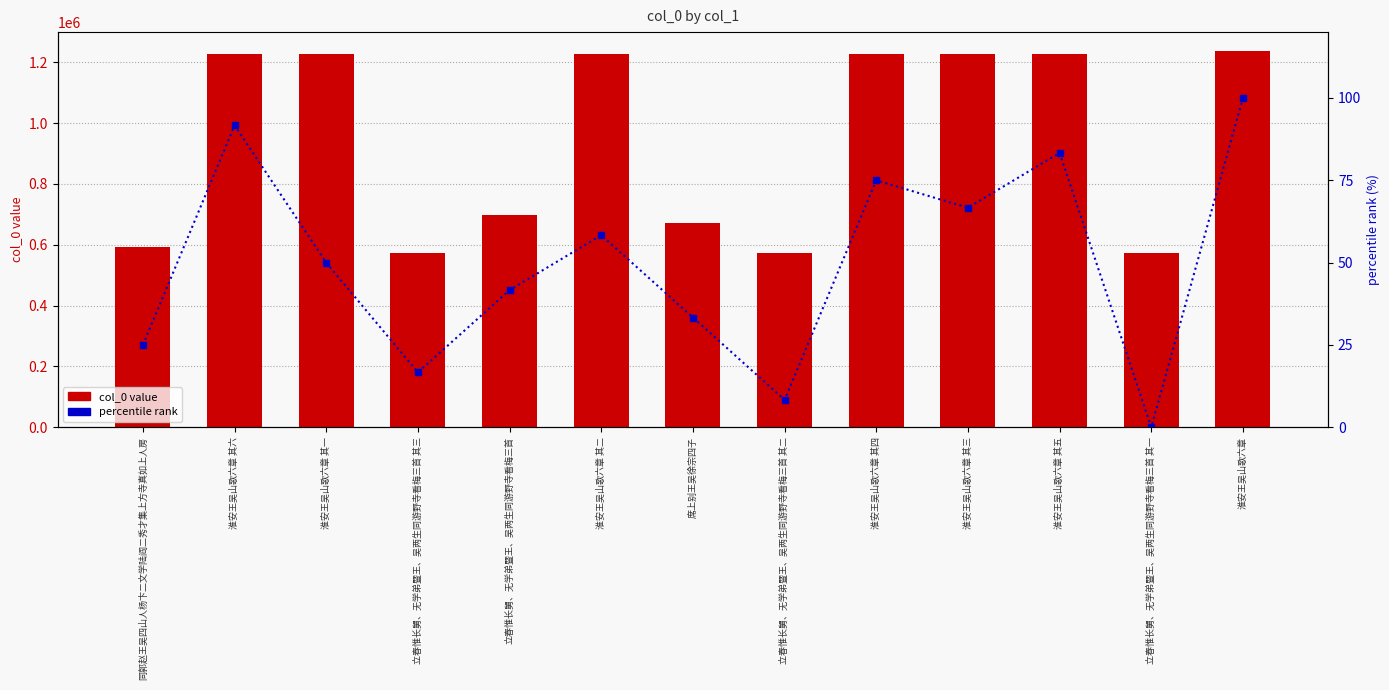

Rank the series at 淮安王吴山歌六章 其六 from highest to lowest value.

col_0 value, percentile rank